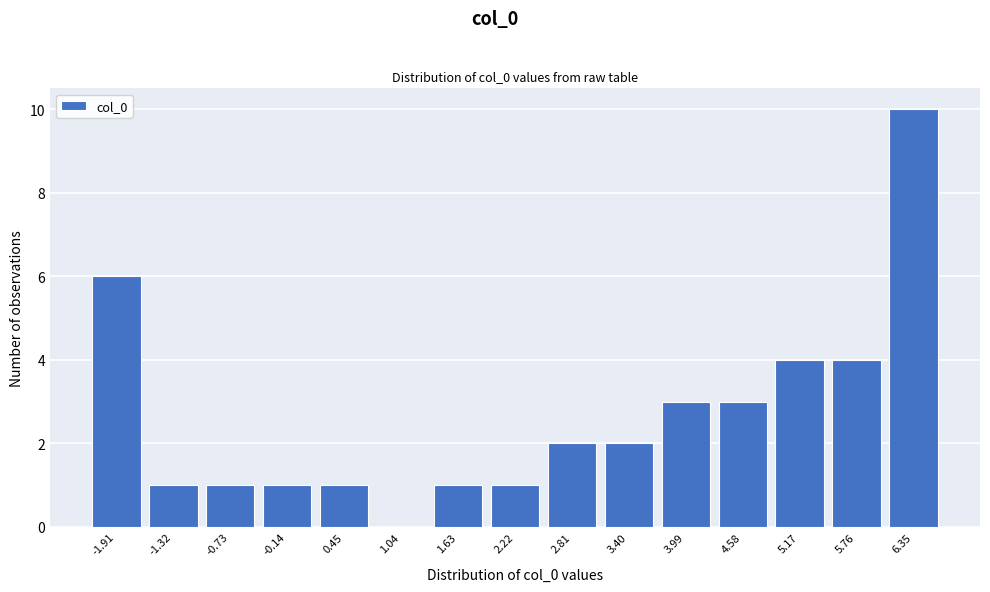

Reading left to right, list all the values displayed in this chart.

-1.91=6	-1.32=1	-0.73=1	-0.14=1	0.45=1	1.04=0	1.63=1	2.22=1	2.81=2	3.40=2	3.99=3	4.58=3	5.17=4	5.76=4	6.35=10